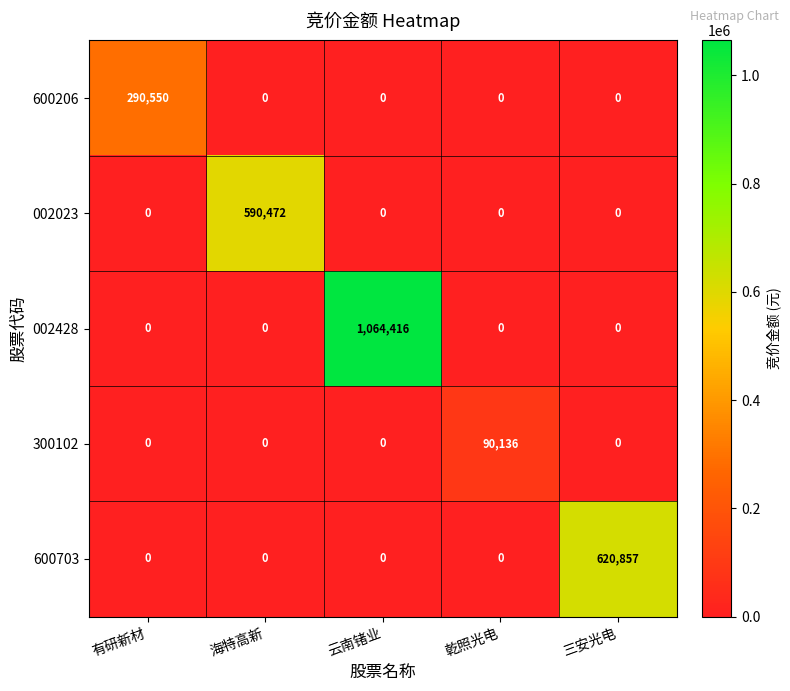

Is it true that 002428 equals 1064416 at 云南锗业?

True